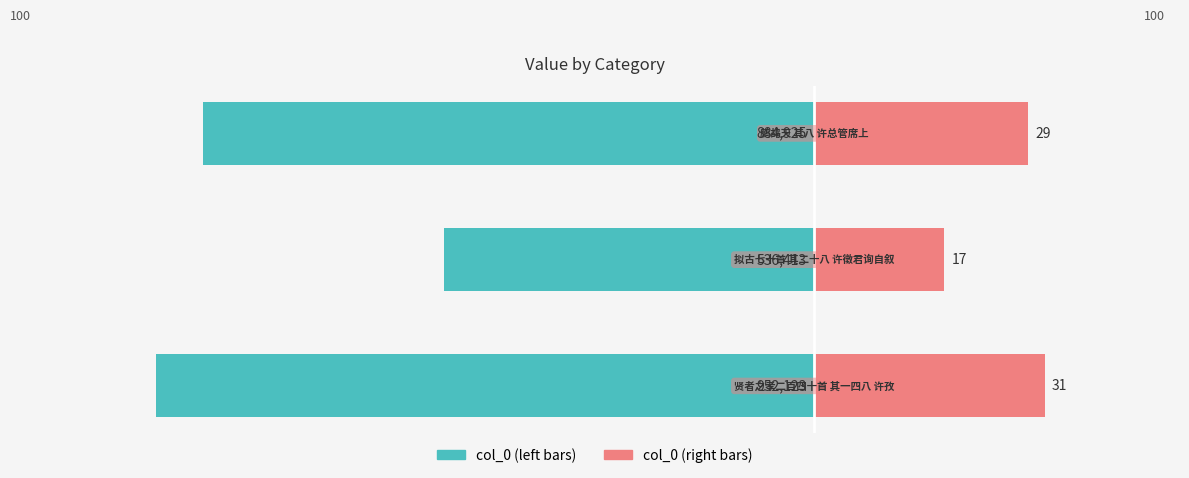

The value of col_0 (left) at 0 is -90.0. True or false?

True